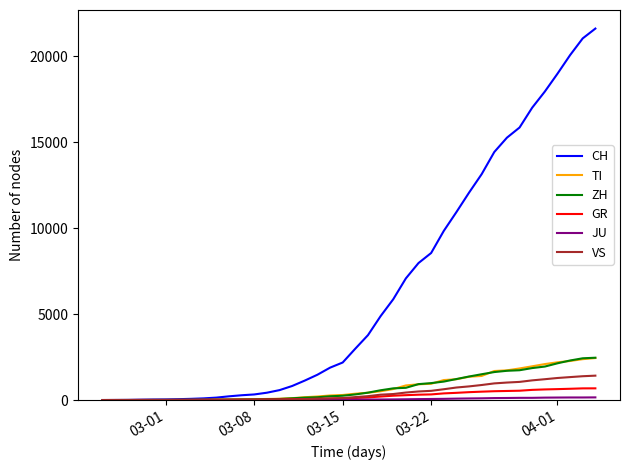

Which series has the largest total across all categories?

CH